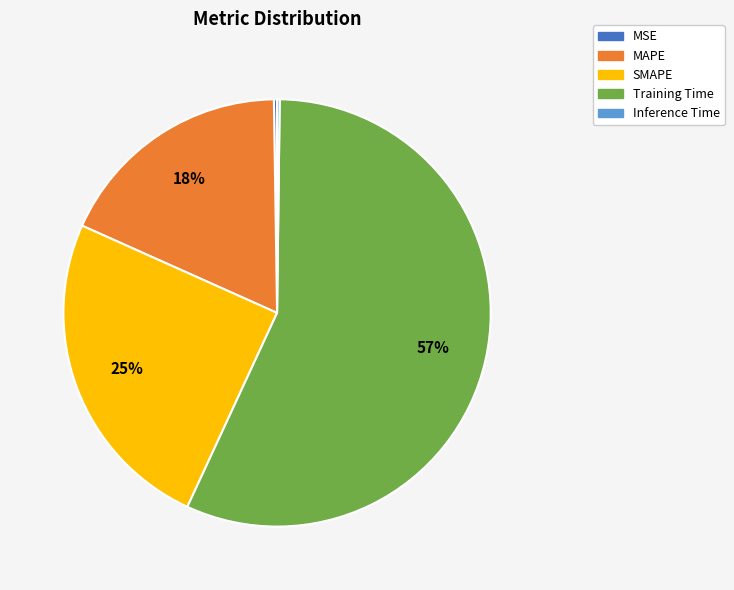

Is the sum of SMAPE and MAPE greater than half?

No